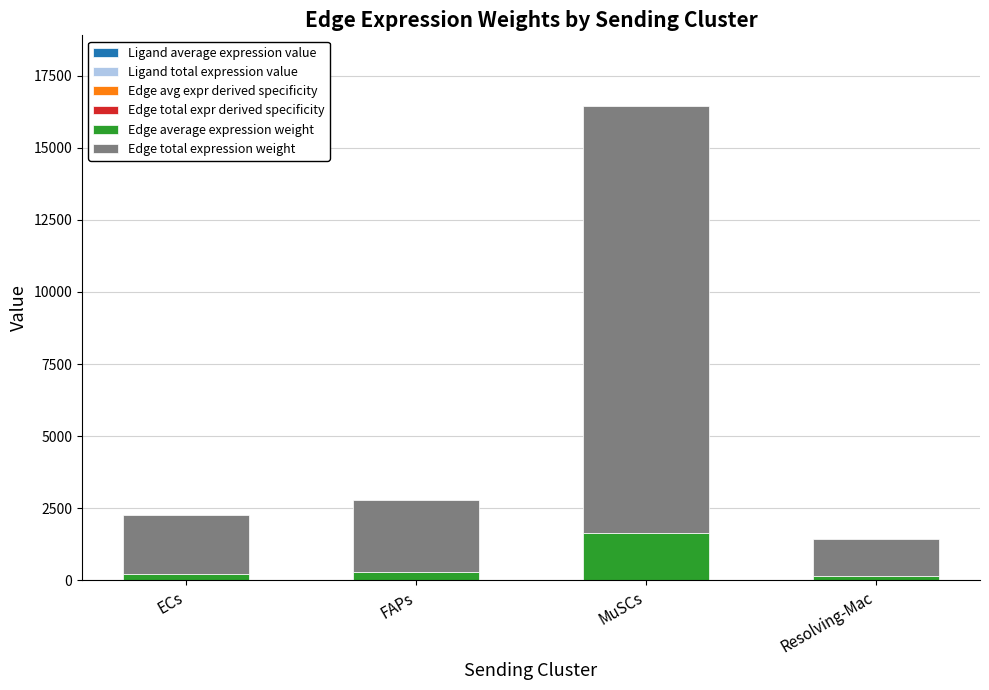

At which category is the sum across all series the highest?

MuSCs